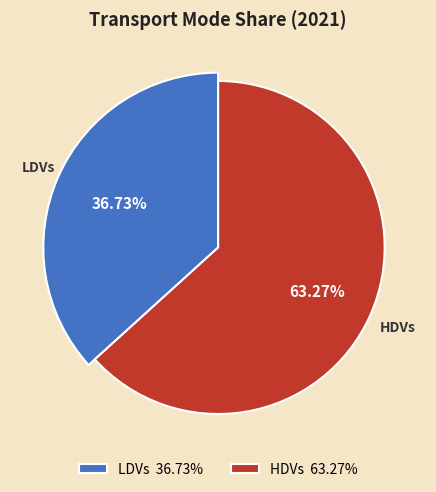

Is it true that LDVs is 44% of the pie?

False